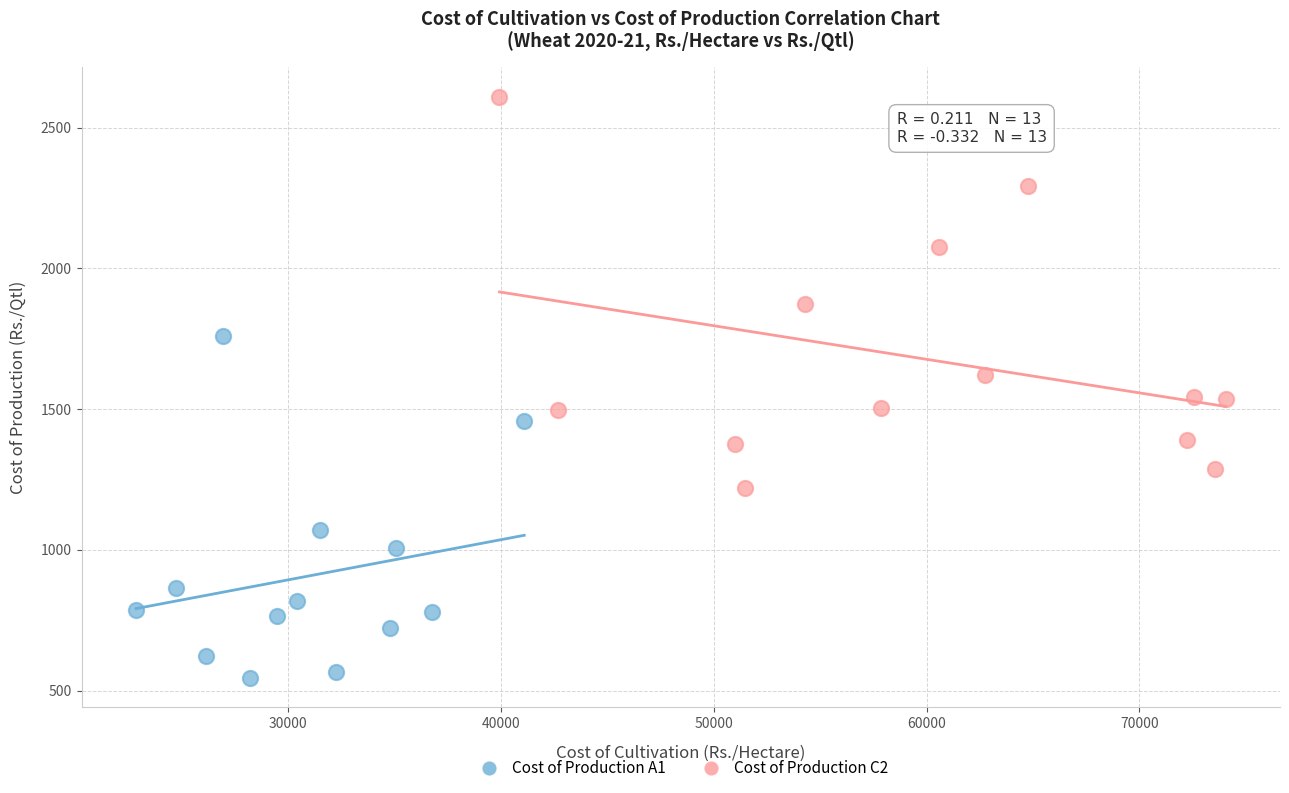

What are all the series names shown in the legend?

Cost of Production A1, Cost of Production C2